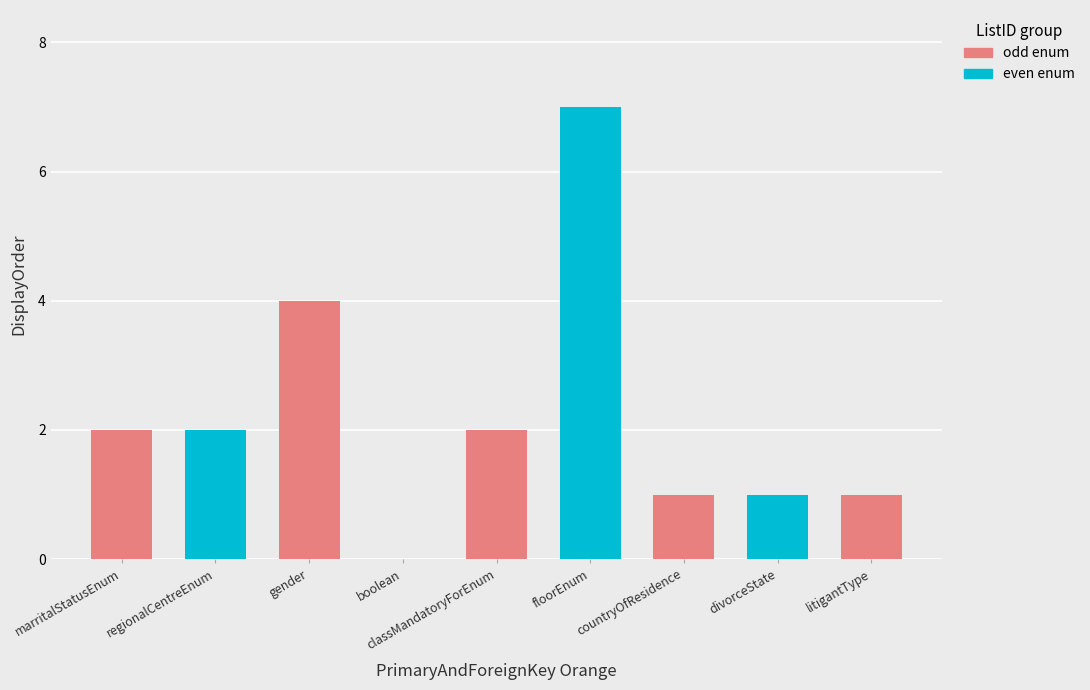

Count the number of values greater than 2.

2